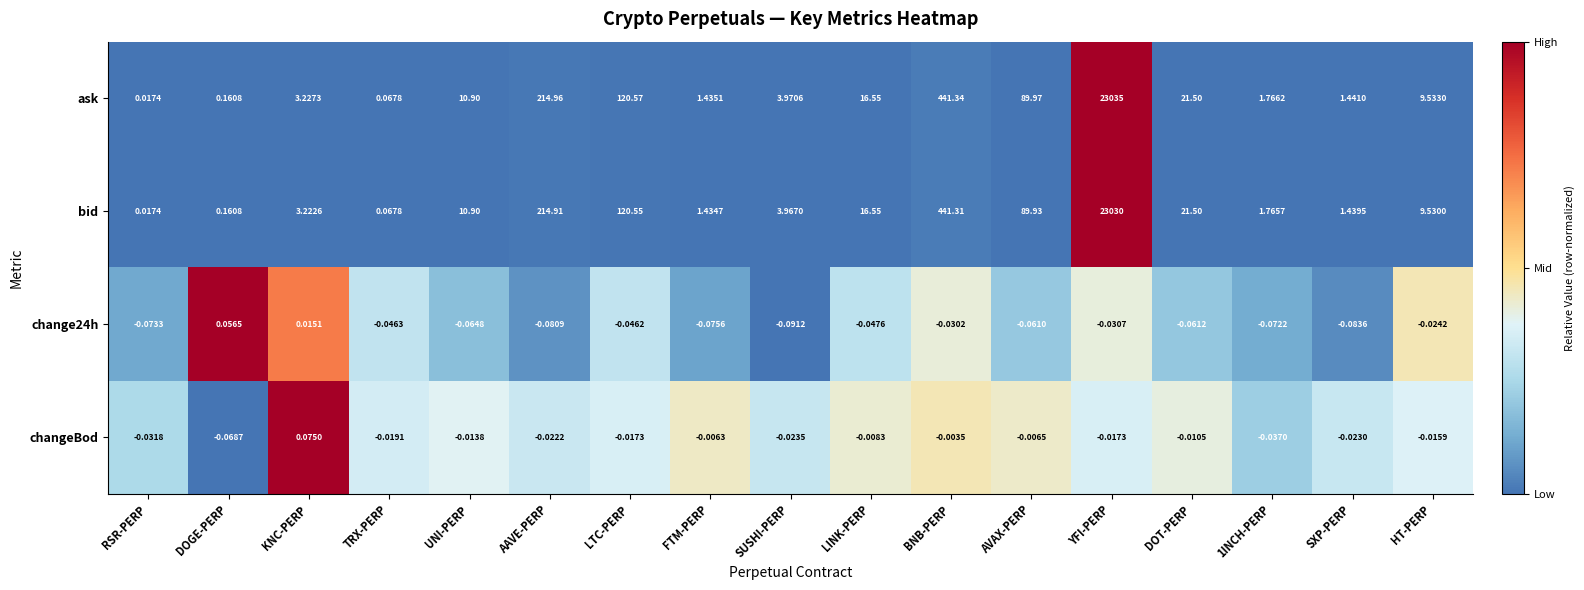

How many data points in ask are above 9?

9